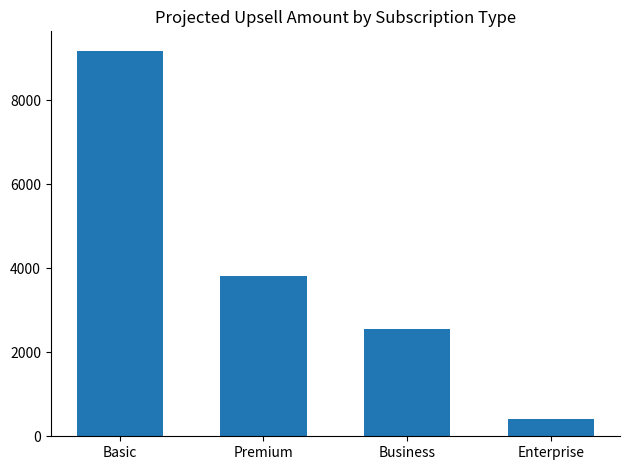

True or false: the data shows 421.2 at Enterprise.

True